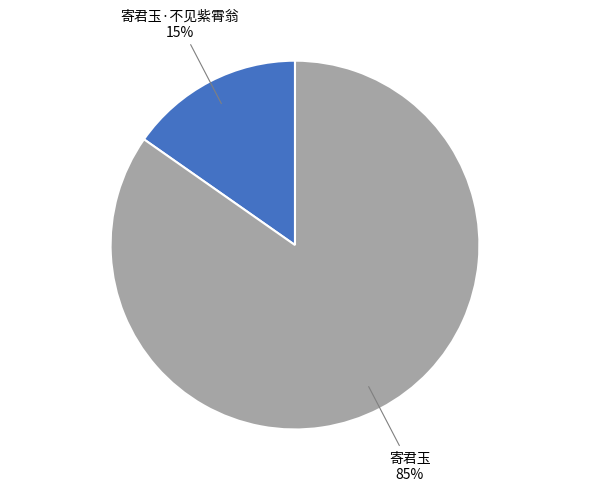

To the nearest percent, what is the average slice percentage?

50%